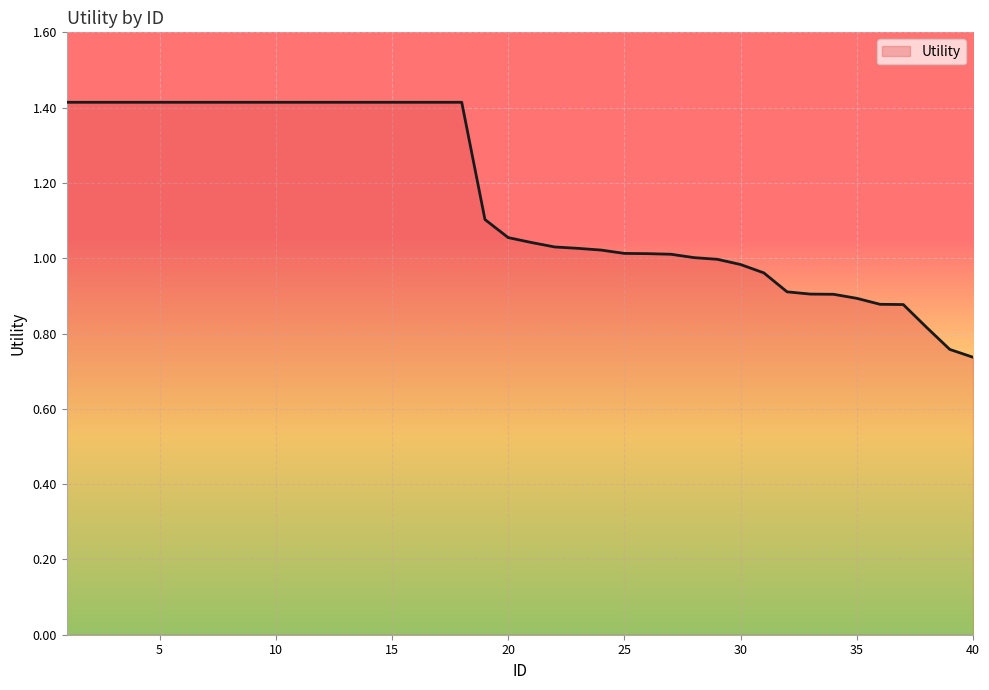

What is the greatest value displayed?

1.4